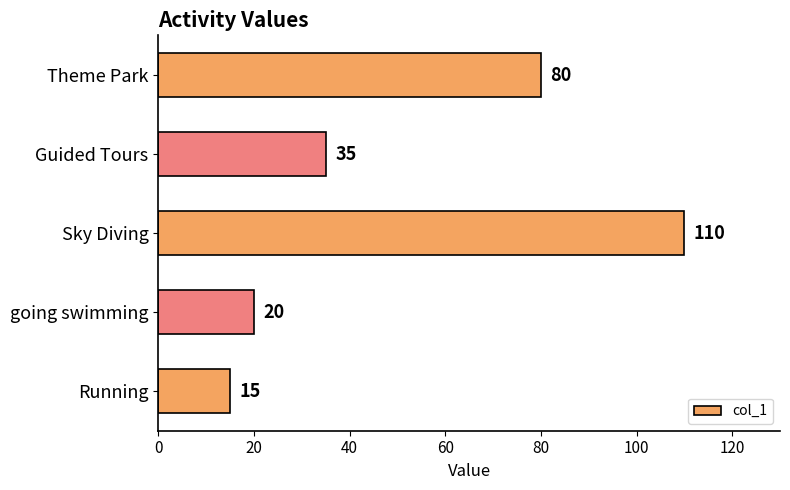

Reading top to bottom, transcribe all the data shown in this chart.

Theme Park=80	Guided Tours=35	Sky Diving=110	going swimming=20	Running=15